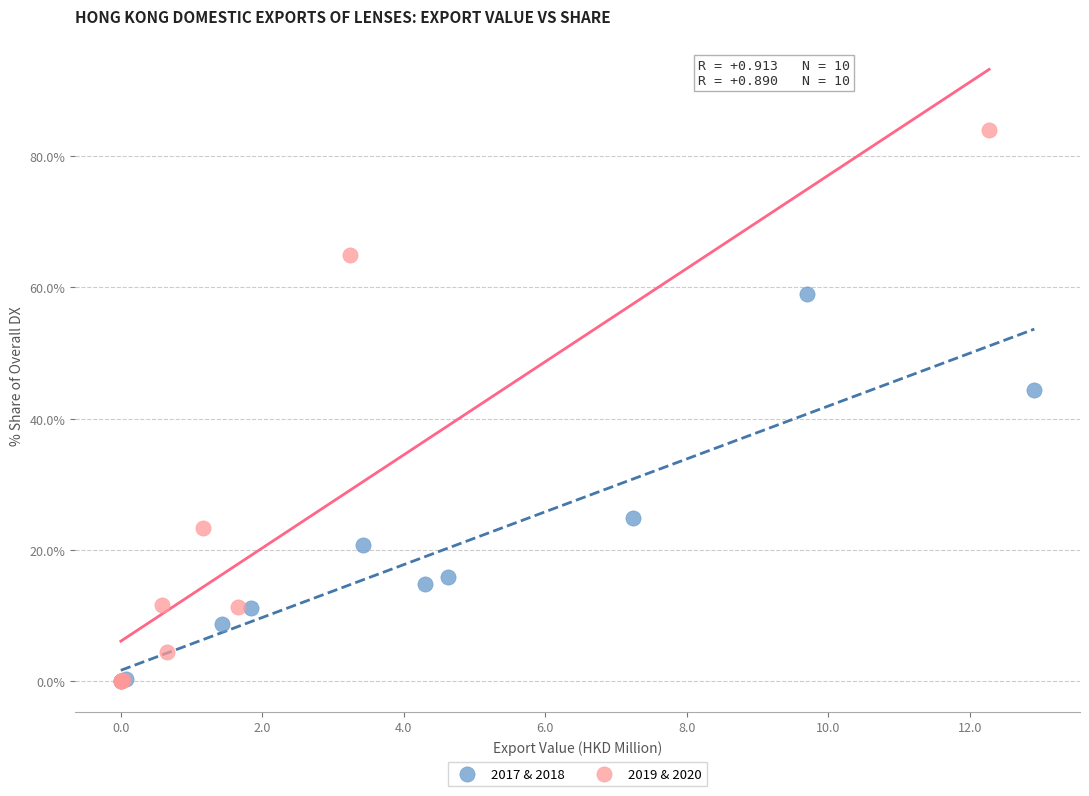

What are all the series names shown in the legend?

2017 & 2018, 2019 & 2020